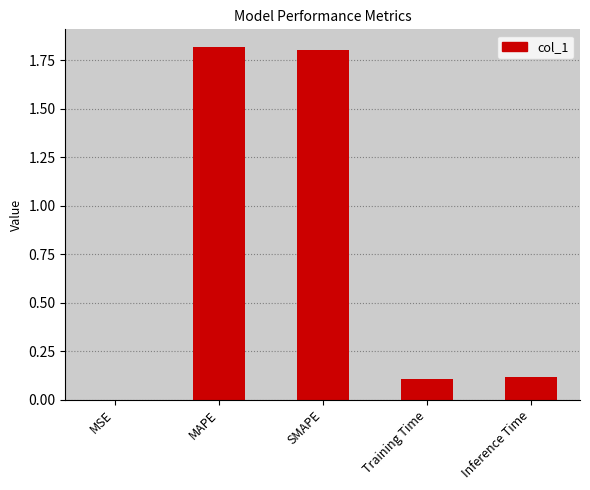

Which has a higher value, MSE or Training Time?

Training Time